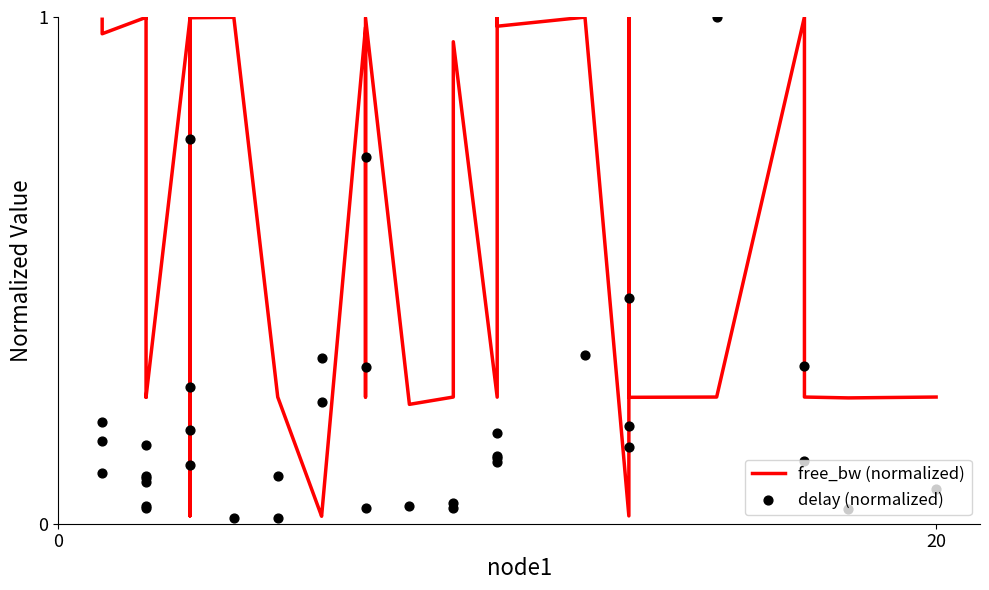

Which series has the largest total across all categories?

free_bw (normalized)